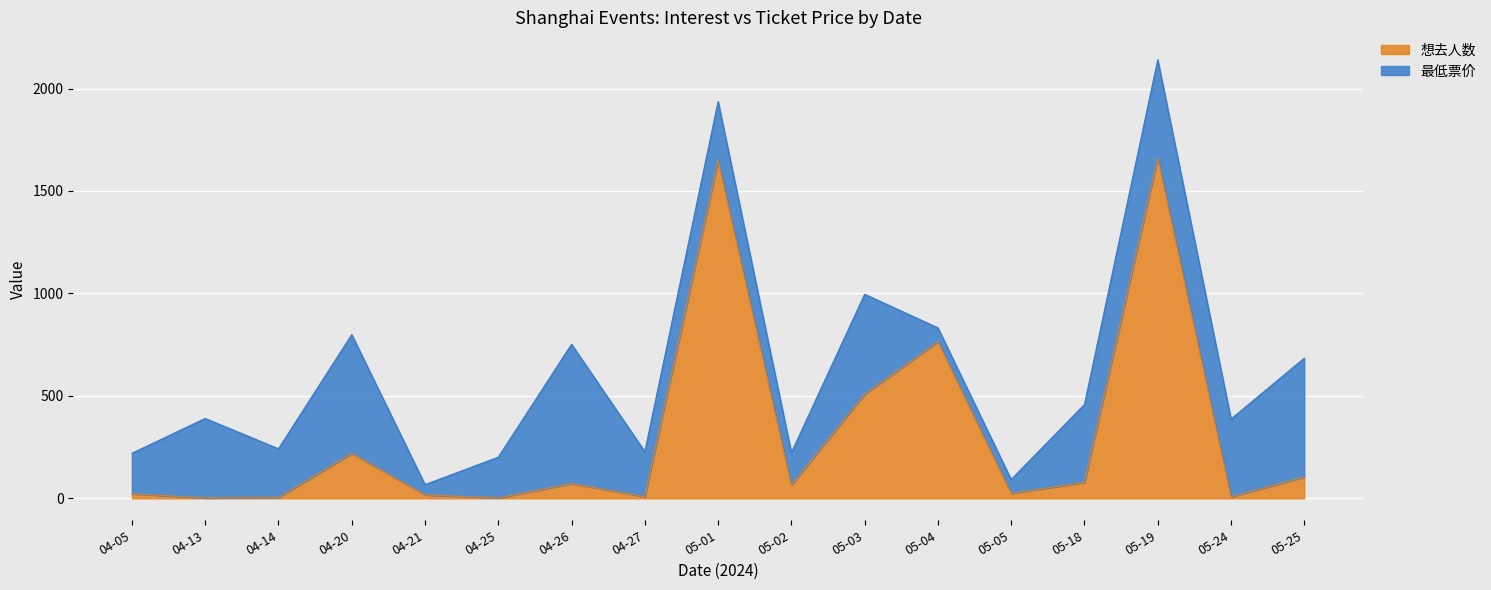

List the labels in order of value, smallest first.

04-13, 04-25, 04-14, 05-24, 04-27, 04-21, 04-05, 05-05, 05-02, 04-26, 05-18, 05-25, 04-20, 05-03, 05-04, 05-01, 05-19